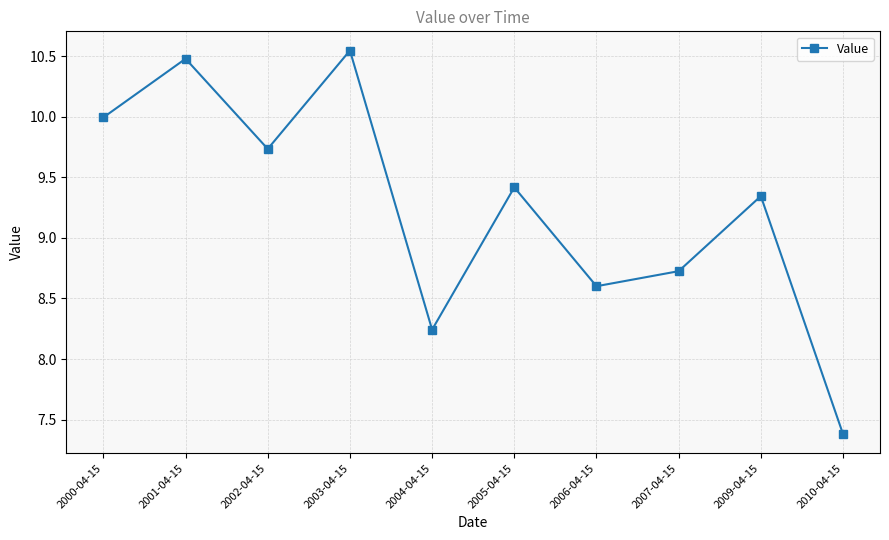

At which category does the data reach its first local peak?

2001-04-15